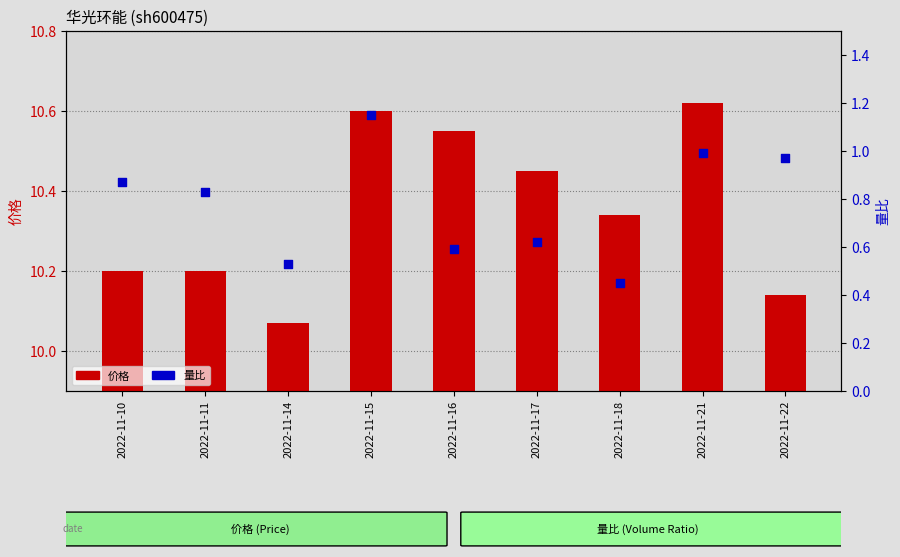

Is the value of 价格 at 2022-11-15 greater than the value of 量比 at 2022-11-17?

Yes